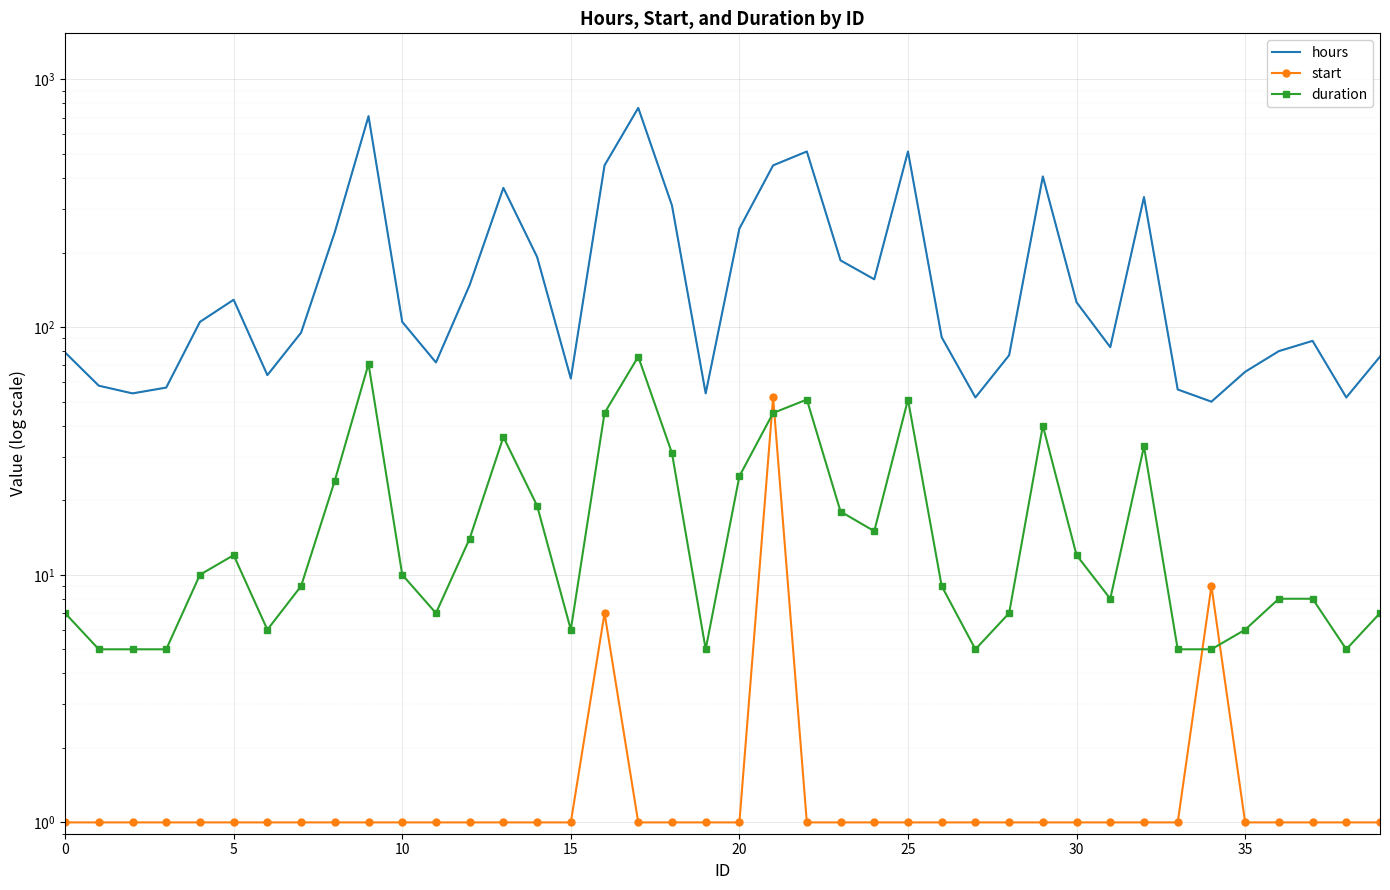

What is the difference between the start values at 16 and 11?

6